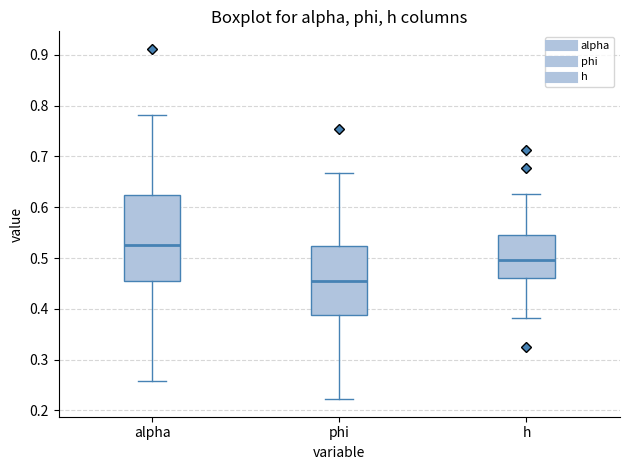

Where does the median line of the box for h sit on the y-axis? The values are not printed on the chart, so give them approximately, as read against the axis.

0.50